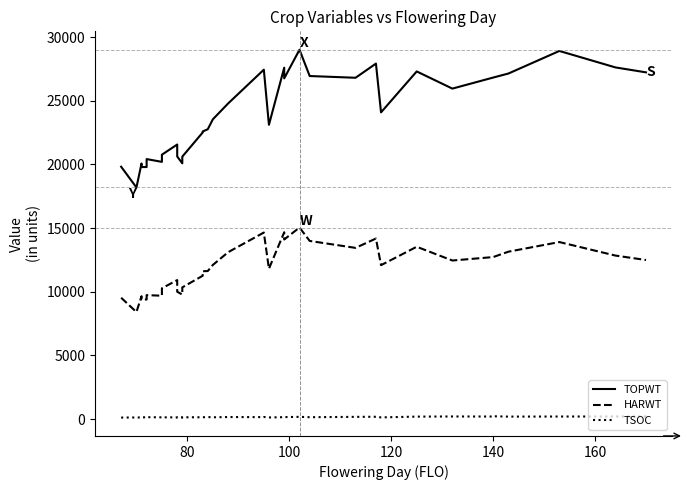

True or false: TOPWT and HARWT intersect in this chart.

False